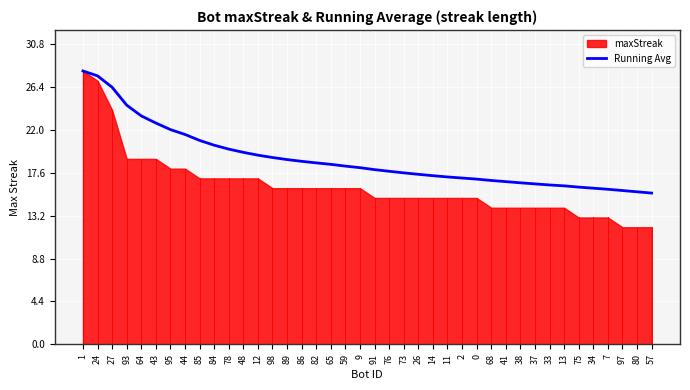

Does the chart display data point markers on the line(s)?

No